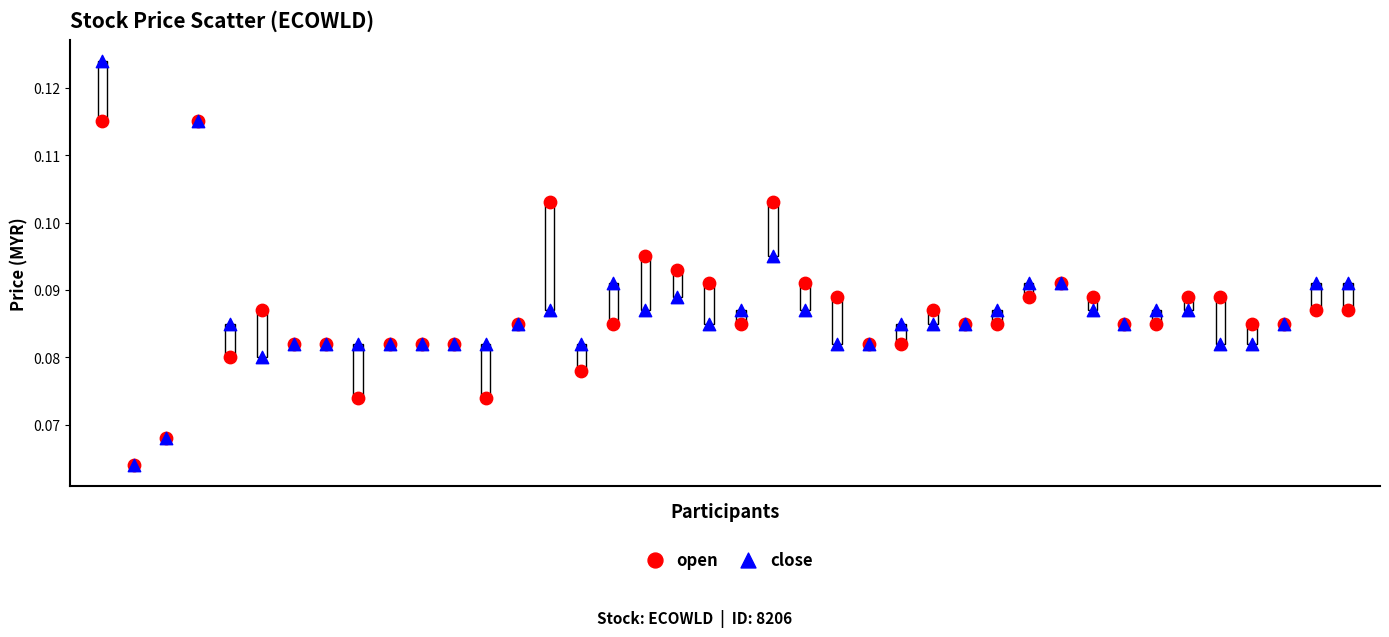

What are all the series names shown in the legend?

open, close